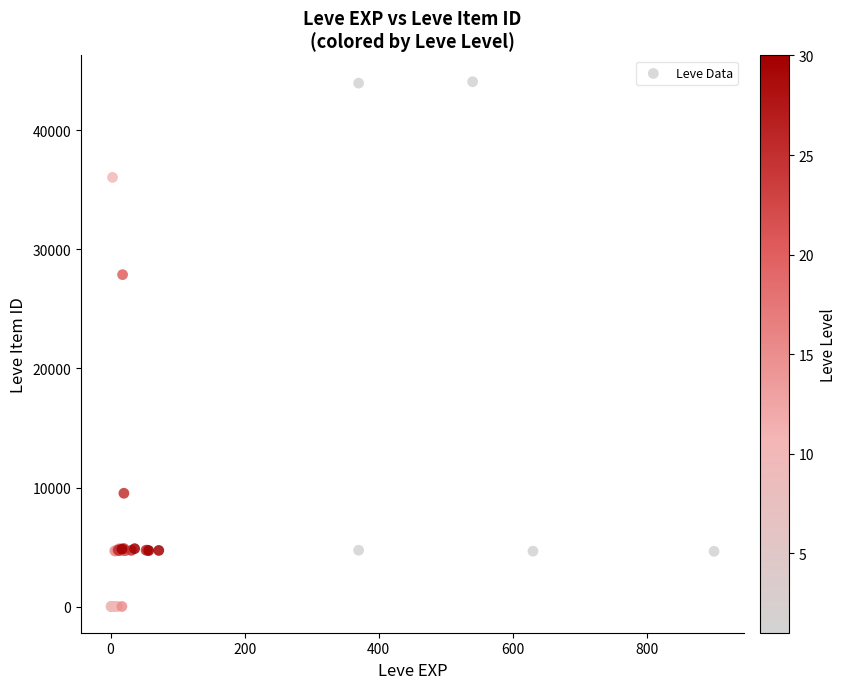

What Y value in the scatter plot is closest to 22048?

27884